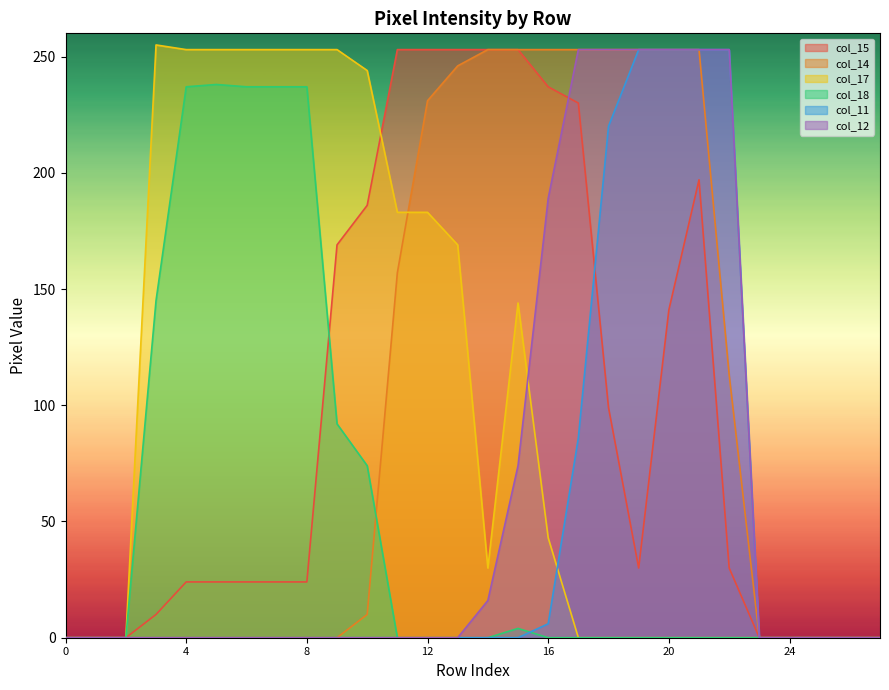

Which series has the widest spread of values?

col_17